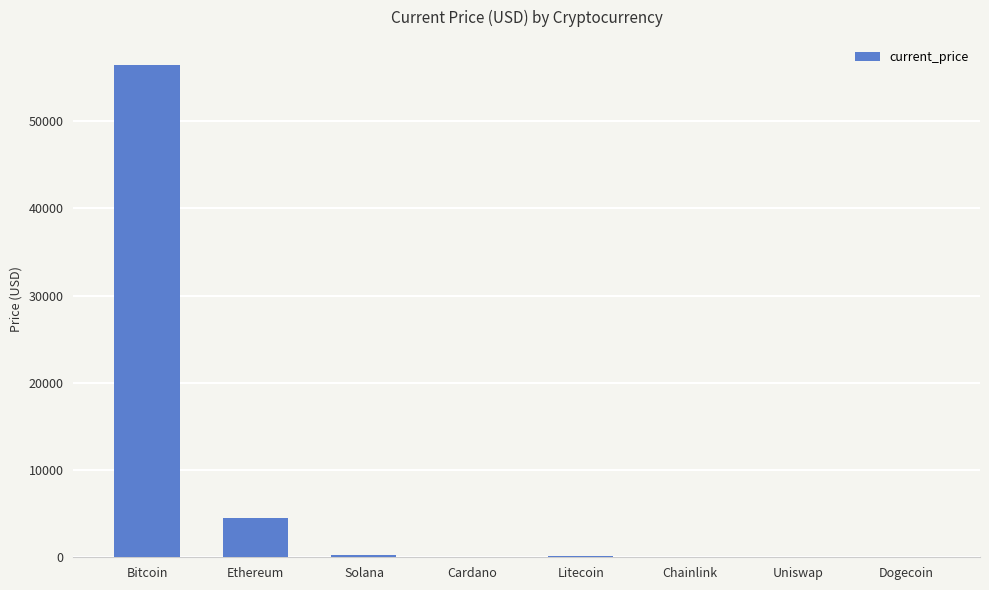

The value at Ethereum is 4518.2. True or false?

True